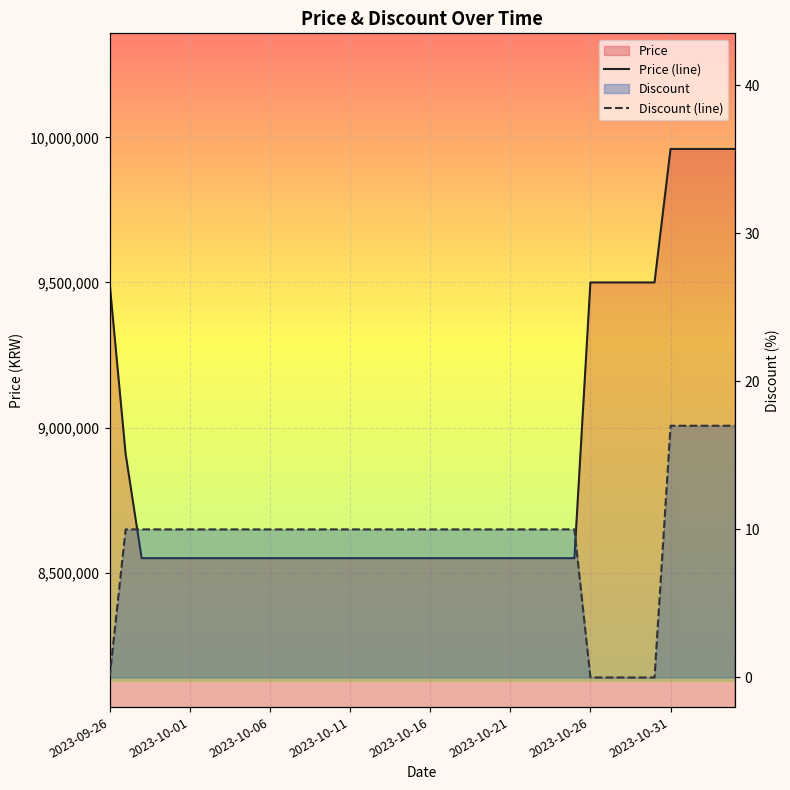

What value does the Price (line) series have at 22, to the nearest 100?

8550000